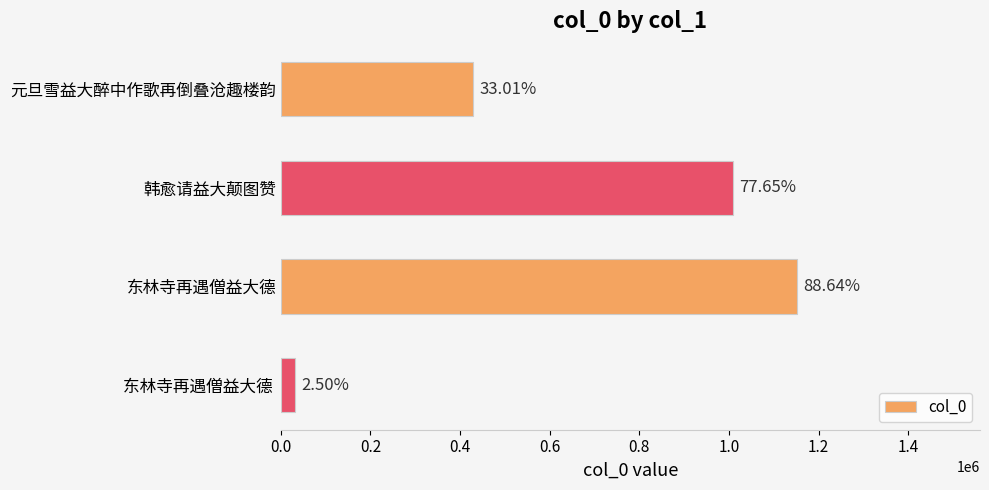

What is the average value?

655868